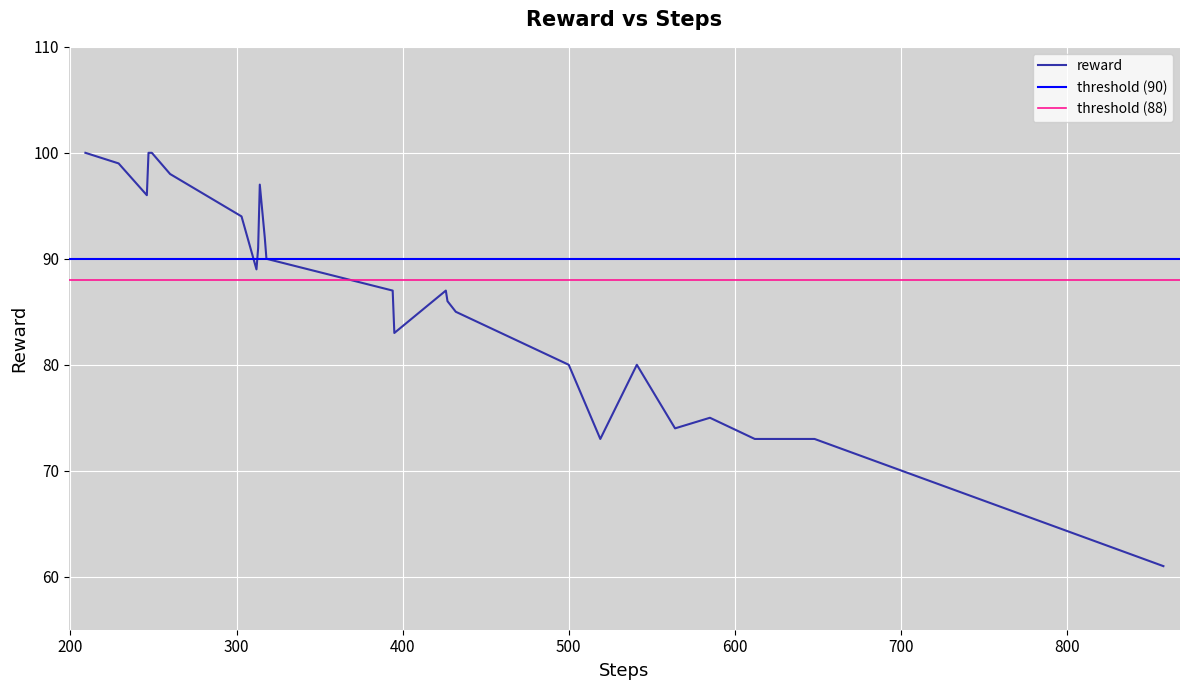

What is the difference between the second highest and second lowest values?

27